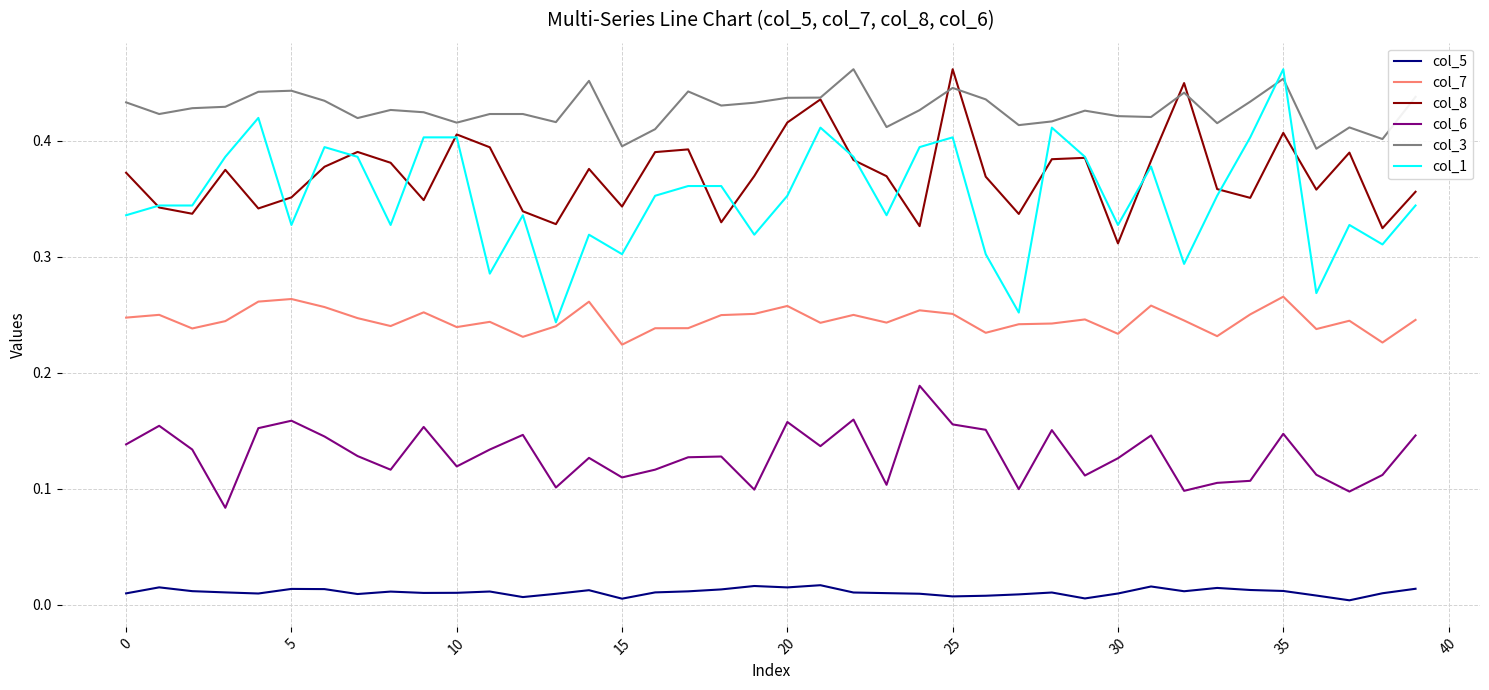

Which series has the widest spread of values?

col_1